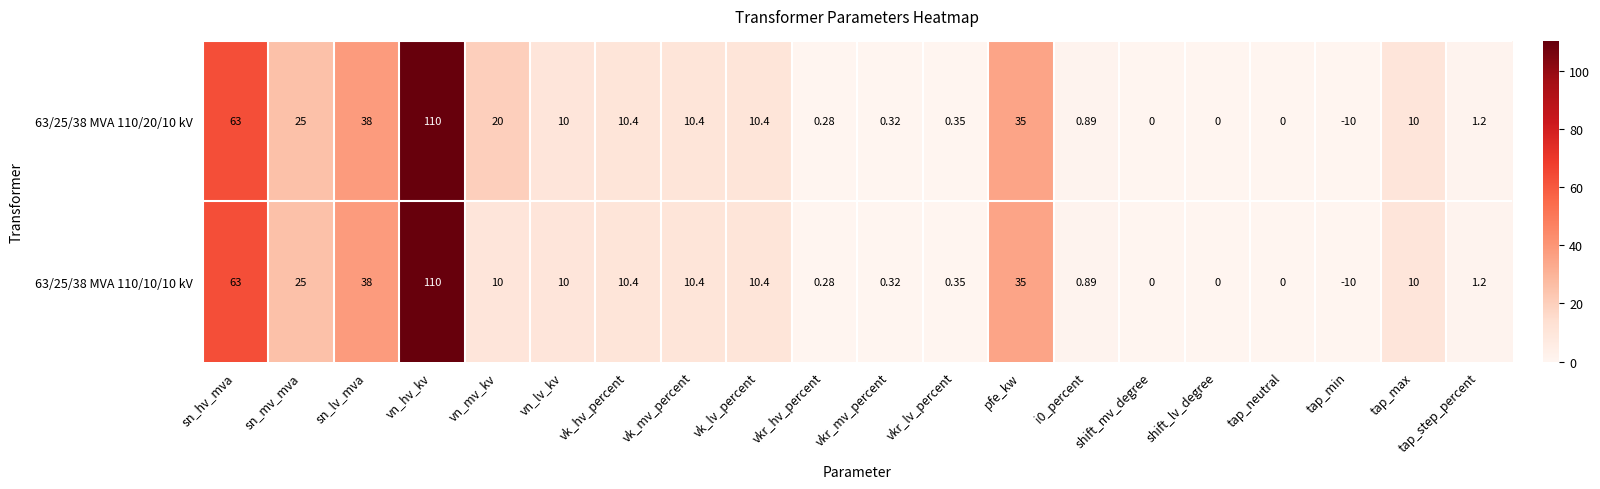

Where does the 63/25/38 MVA 110/10/10 kV series first go above 10?

sn_hv_mva